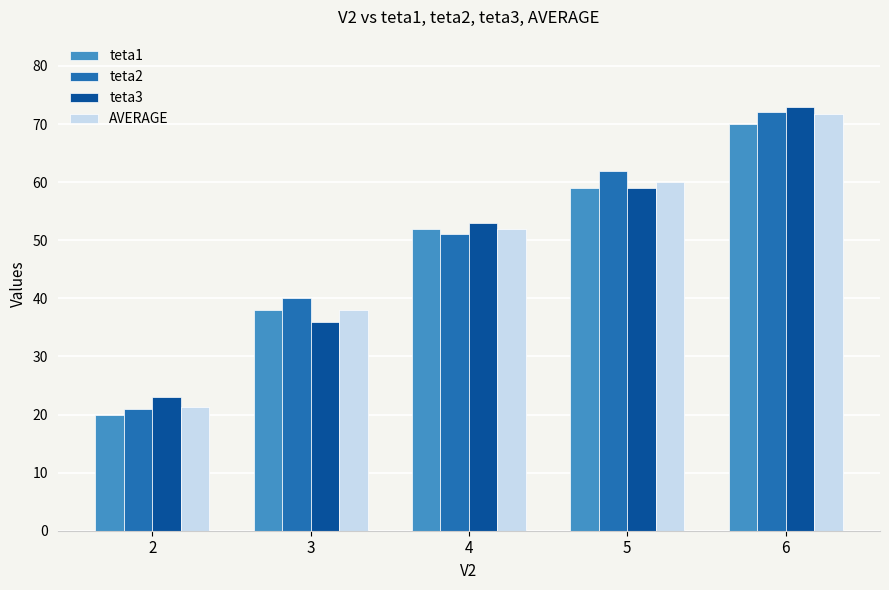

What value does the teta3 series have at 5?

59.0